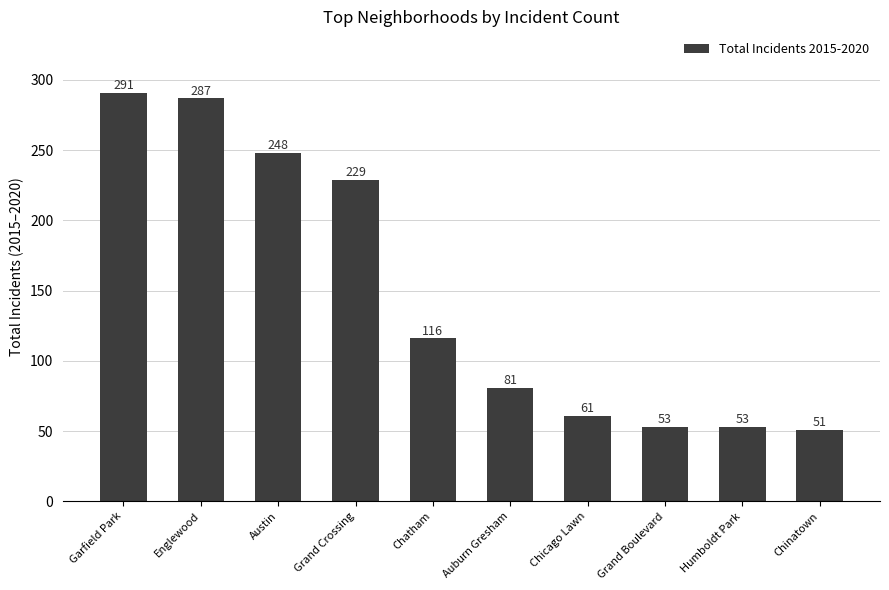

Where does the data first go above 116?

Garfield Park